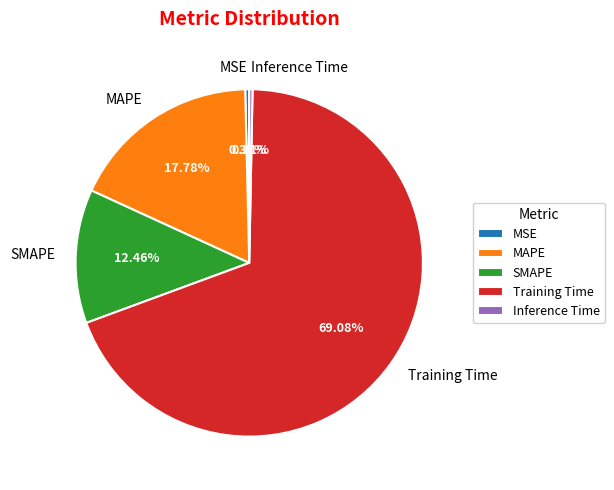

Is there a majority slice in this chart?

Yes